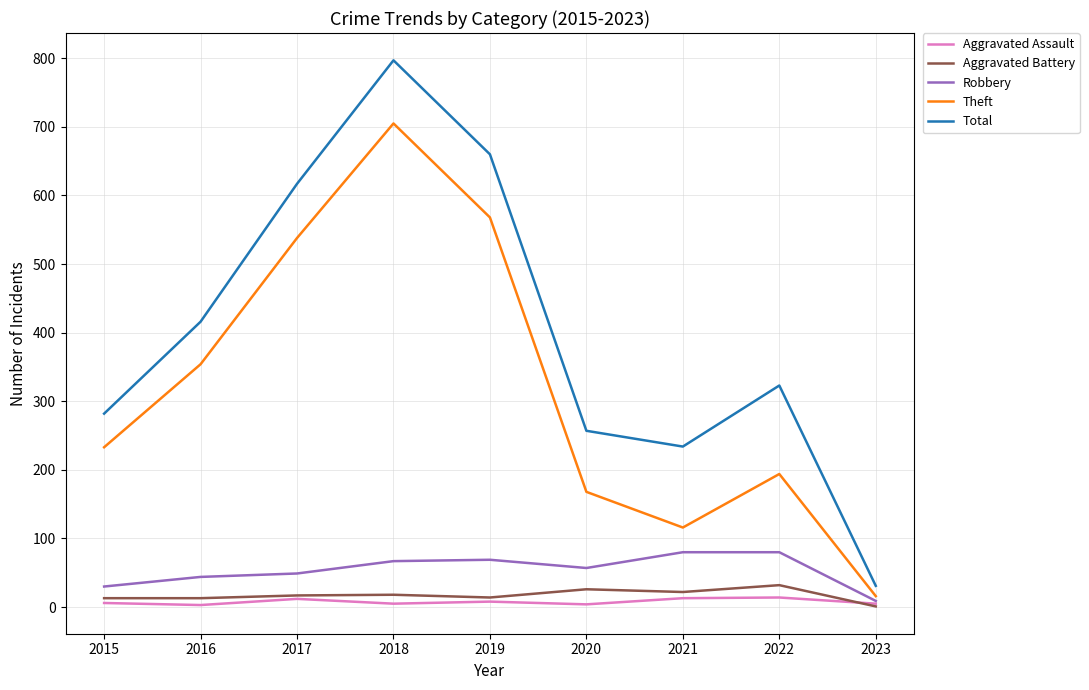

Is it true that Theft equals 66 at 2021?

False